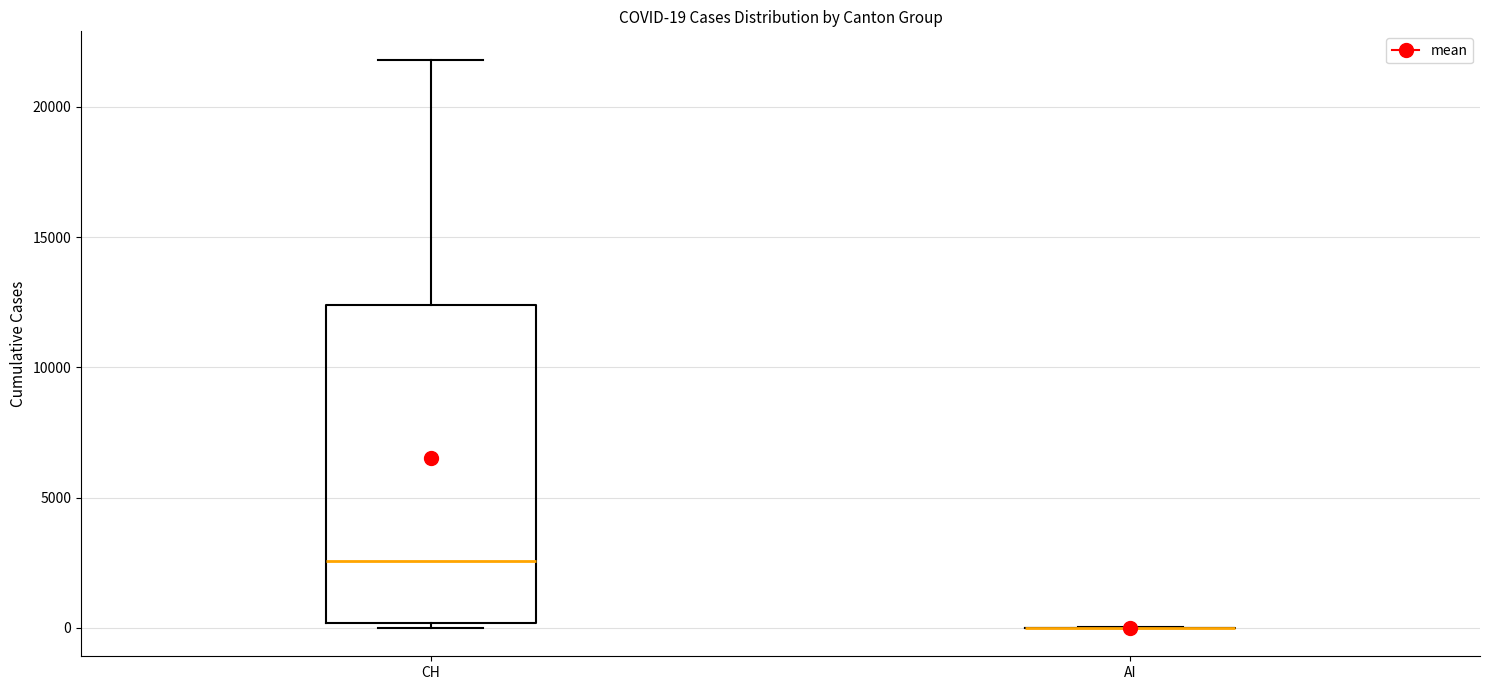

Comparing the boxes themselves (not the whiskers), which one is the tallest?

CH